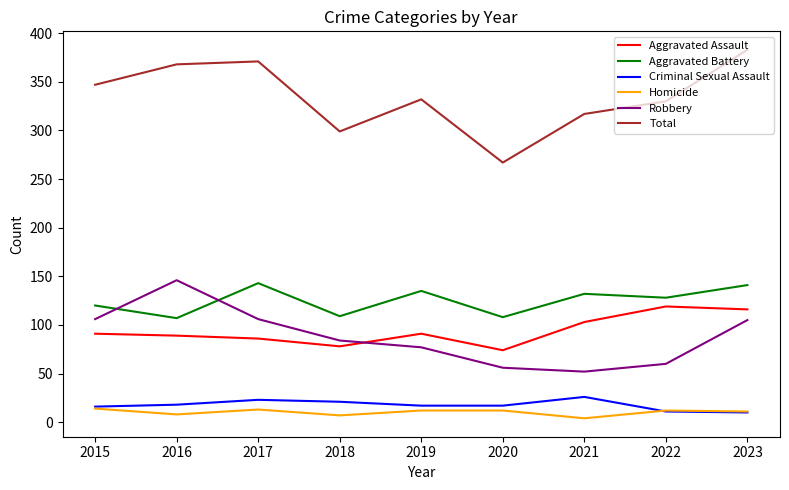

Where is the first local minimum for Aggravated Battery?

2016